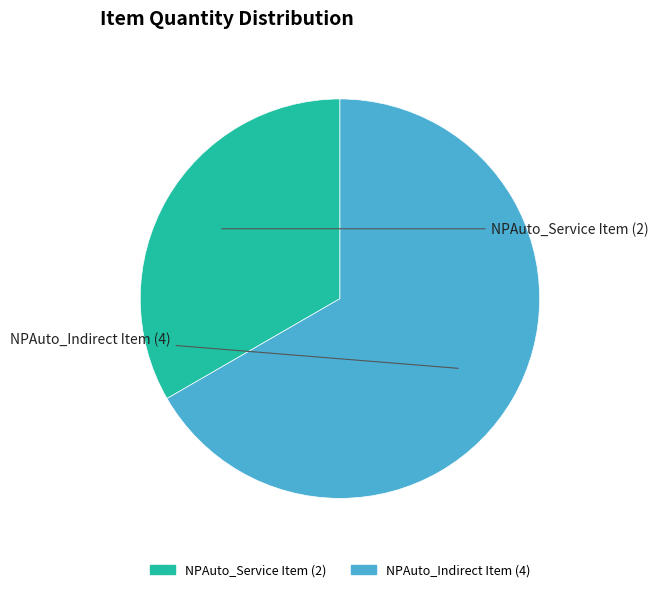

Does any single category account for the majority?

Yes